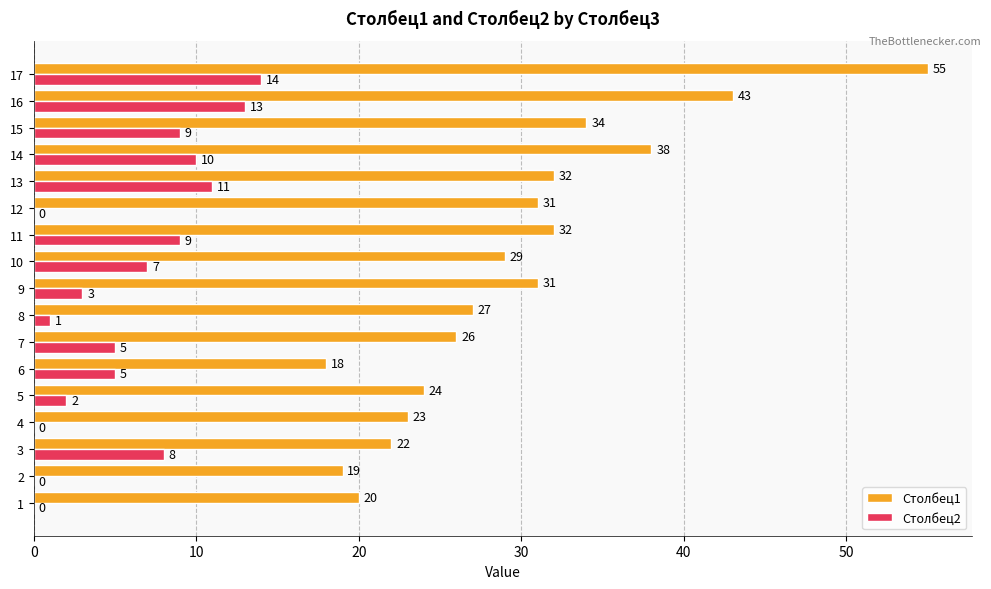

What is the sum of all Столбец1 values?

504